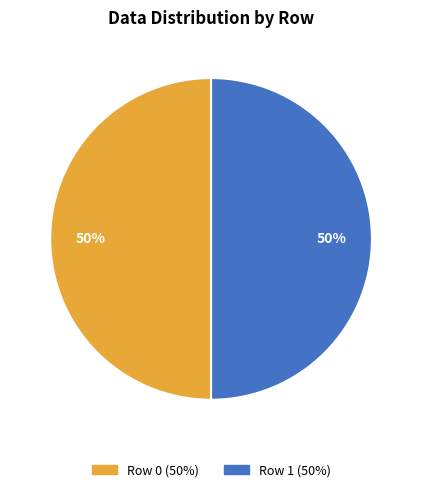

To the nearest percent, what is the average slice percentage?

50%